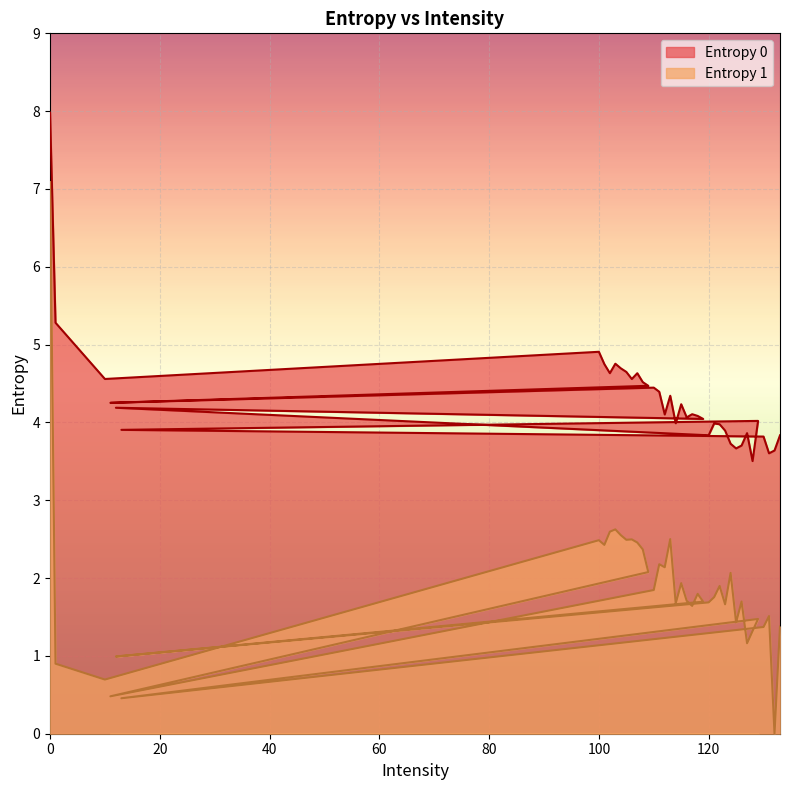

Reading right to left, transcribe all the data shown in this chart.

Entropy 0: 3.8	3.6	3.6	3.8	3.9	4.0	3.5	3.9	3.7	3.7	3.7	3.9	4.0	4.0	3.8	4.2	4.0	4.1	4.1	4.1	4.2	4.0	4.3	4.1	4.4	4.4	4.3	4.5	4.5	4.6	4.6	4.6	4.7	4.8	4.6	4.7	4.9	4.6	5.3	8.0
Entropy 1: 1.4	0.0	1.5	1.4	0.5	1.5	1.3	1.2	1.7	1.4	2.1	1.7	1.9	1.8	1.7	1.0	1.7	1.8	1.6	1.7	1.9	1.7	2.5	2.1	2.2	1.8	0.5	2.1	2.4	2.5	2.5	2.5	2.6	2.6	2.6	2.4	2.5	0.7	0.9	7.1